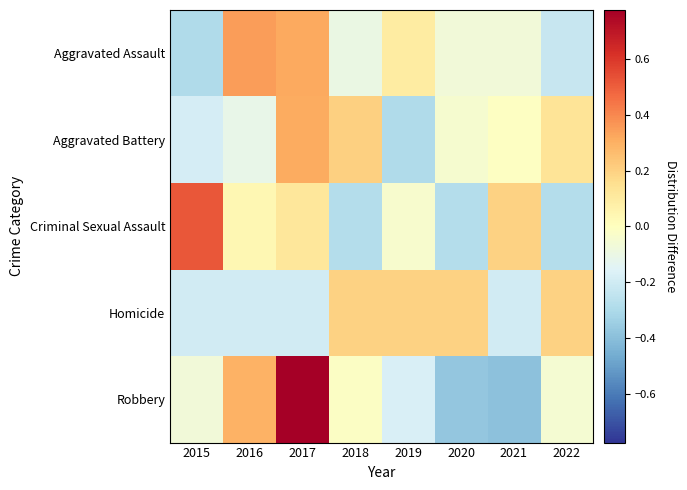

List the series in order of their peak value, lowest first.

Homicide, Aggravated Battery, Aggravated Assault, Criminal Sexual Assault, Robbery